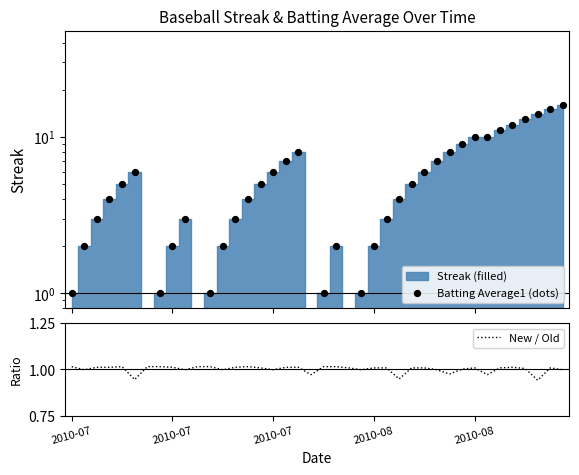

At which category is the sum across all series the highest?

39